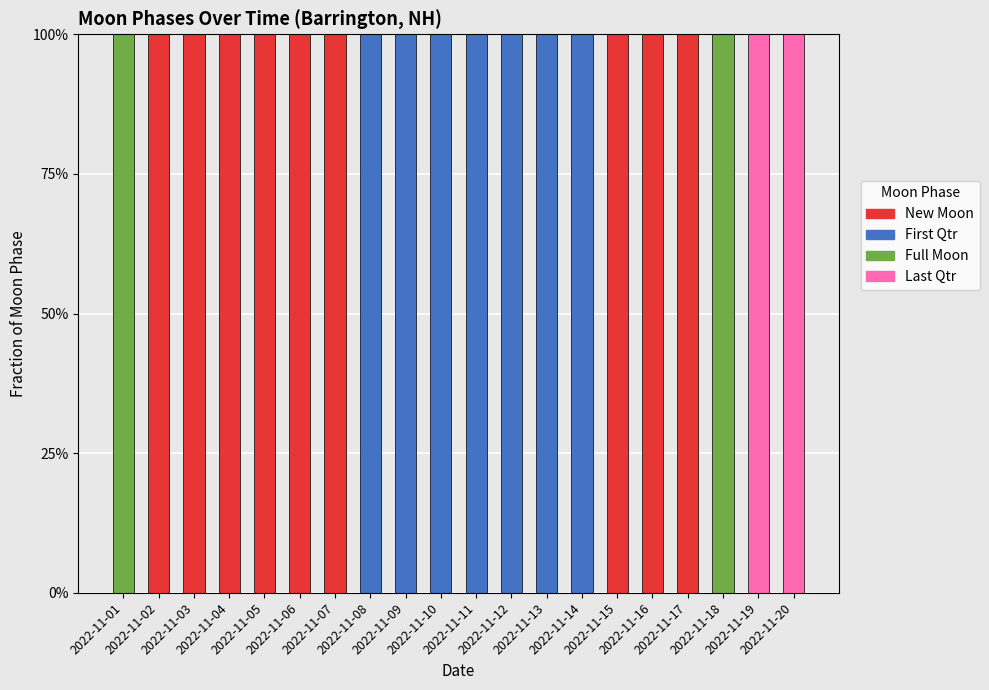

Which series has the widest spread of values?

New Moon